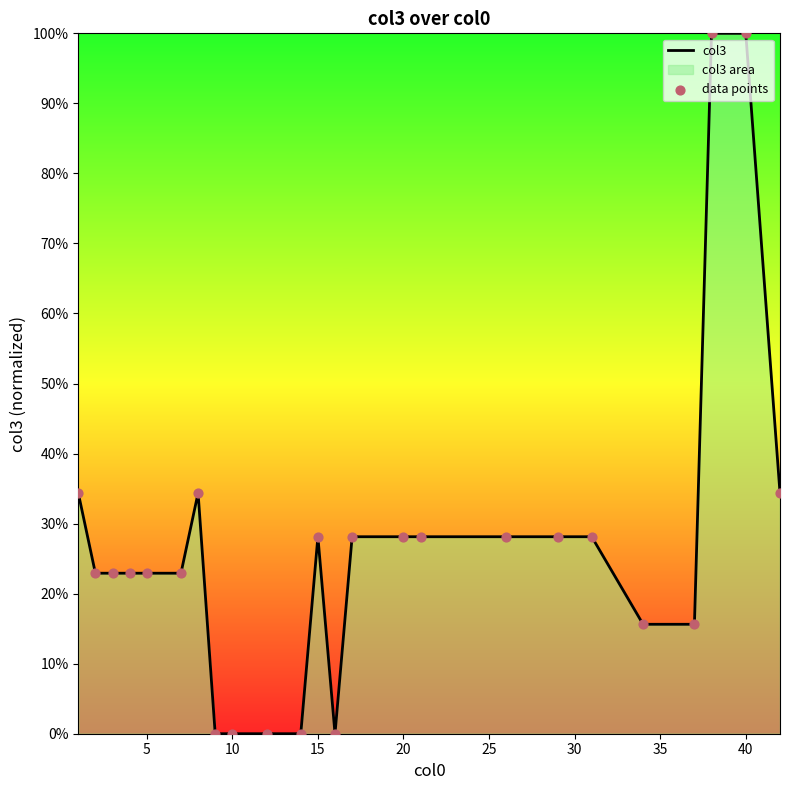

Which series reaches the maximum Y coordinate?

col3